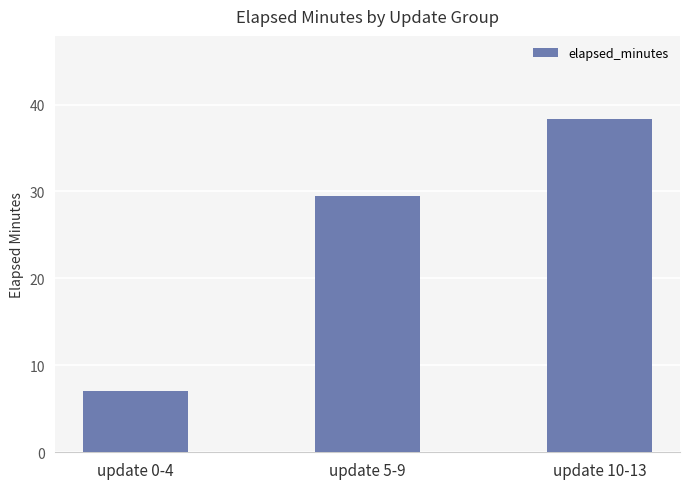

The chart shows a value of 7.0 at update 0-4. True or false?

True